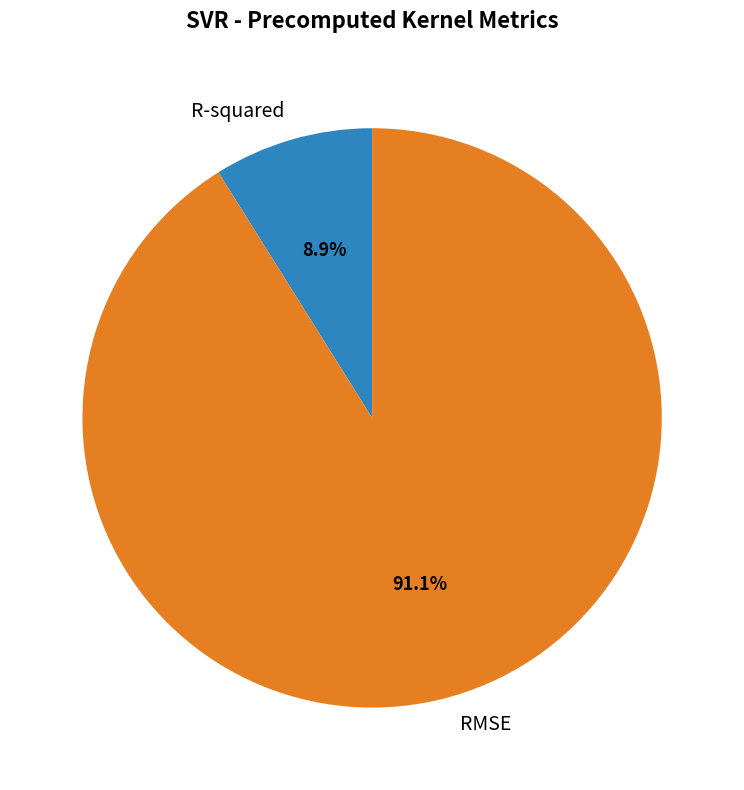

To the nearest percent, what is the difference between the largest and smallest slice percentages?

82%